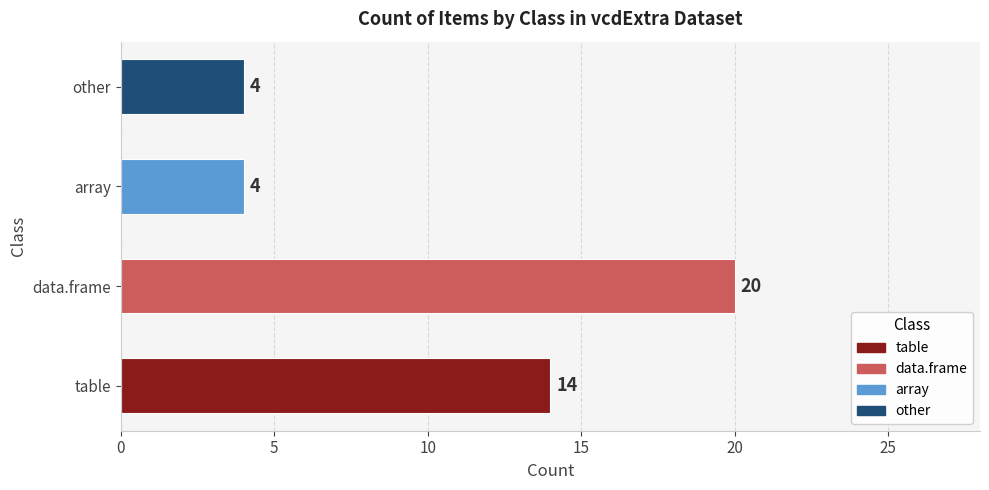

At which label does the data first exceed 14?

data.frame